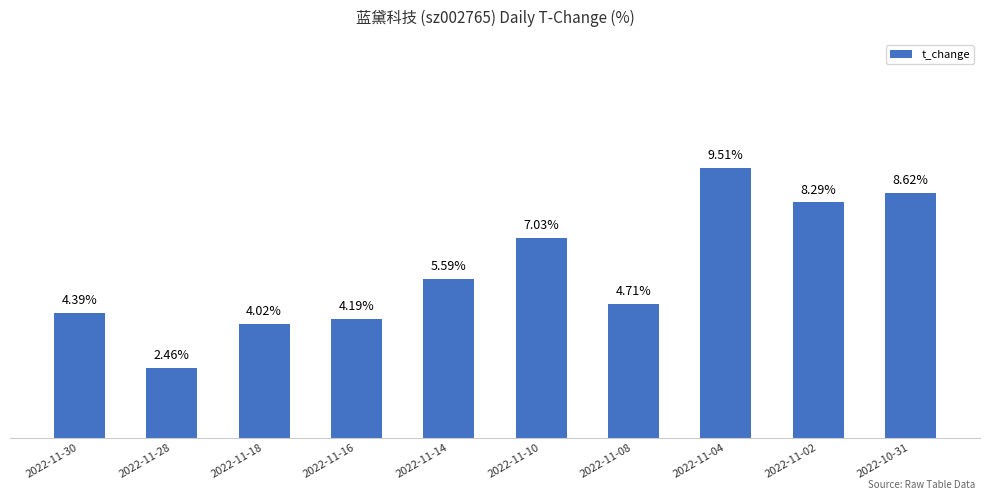

Which has a higher value, 2022-11-02 or 2022-11-14?

2022-11-02